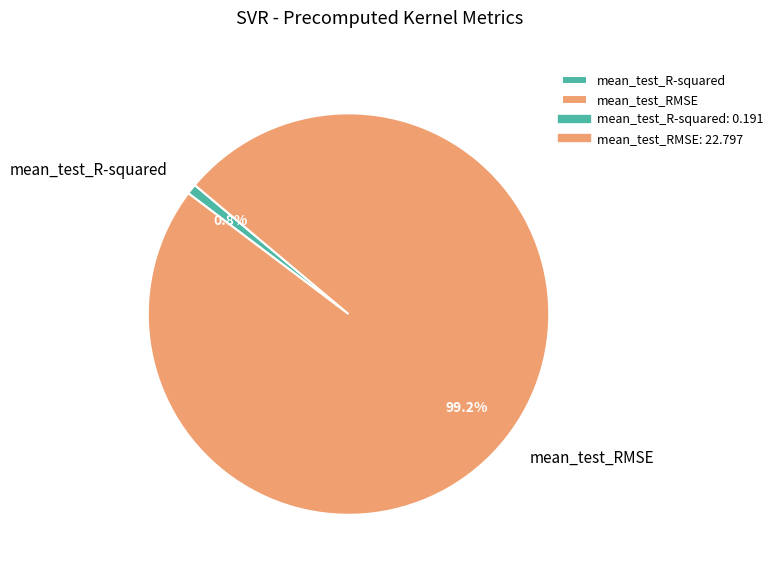

Does any single category account for the majority?

Yes